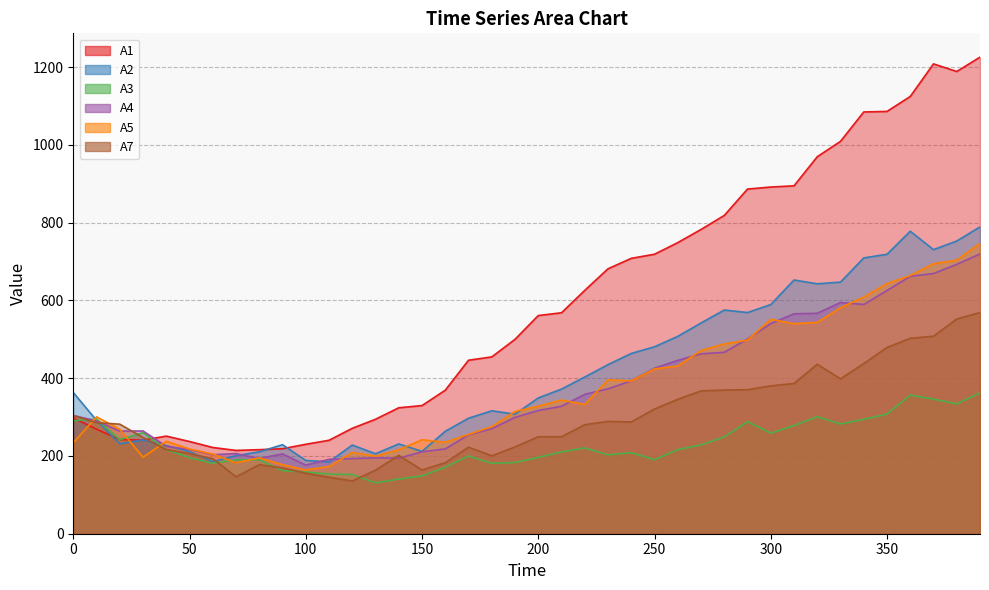

Is the value of A5 at 380 greater than the value of A4 at 330?

Yes